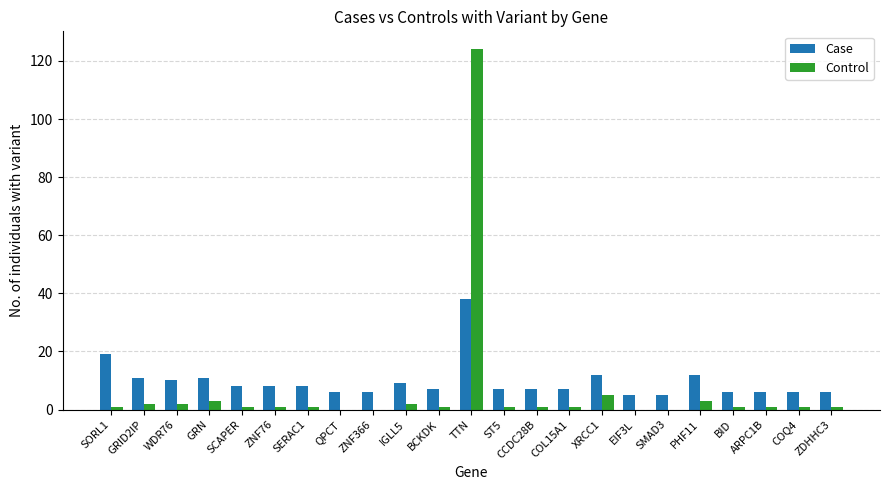

Is the value of Control at GRID2IP greater than the value of Case at GRN?

No